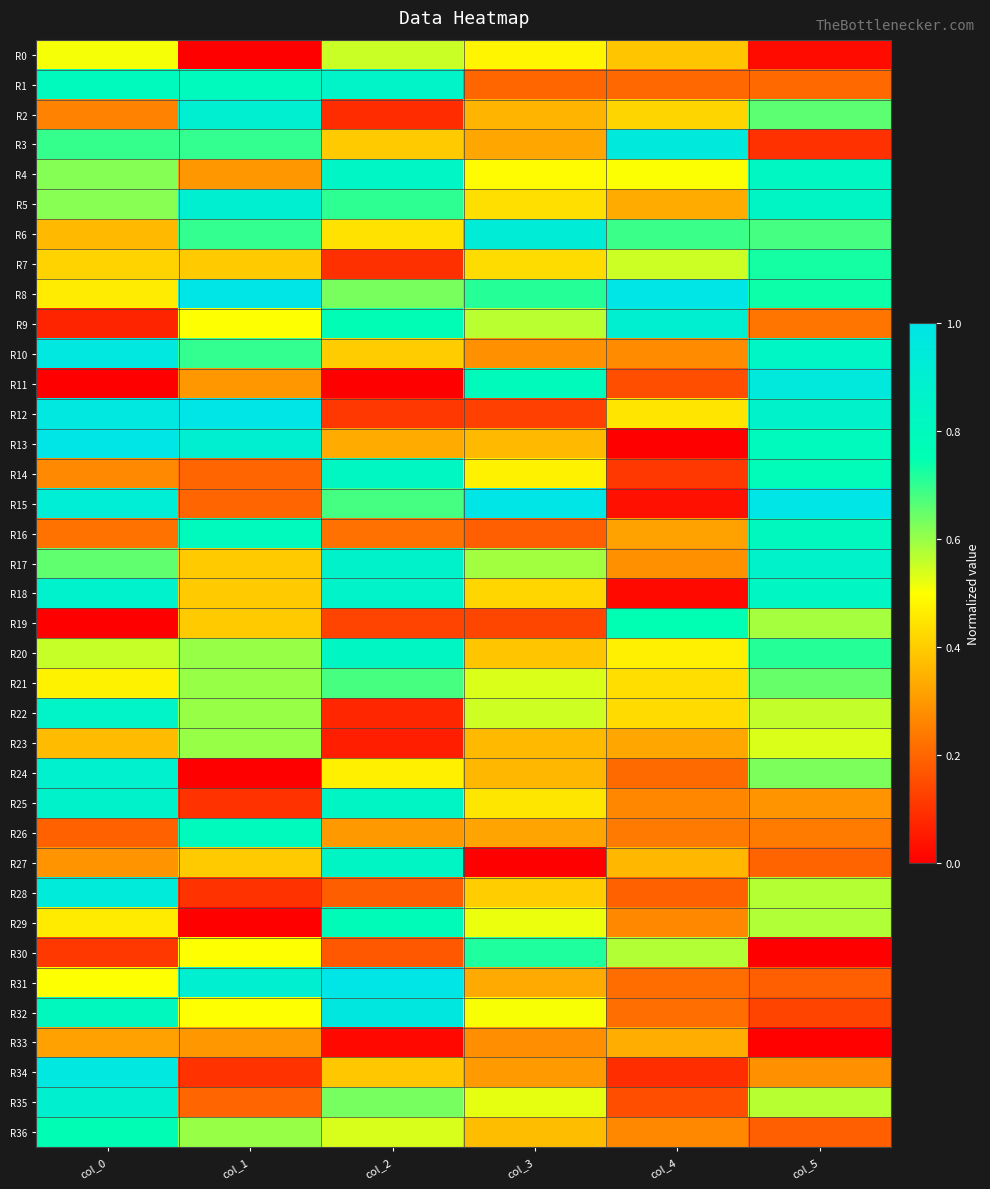

At how many categories does at least one series exceed 0?

6